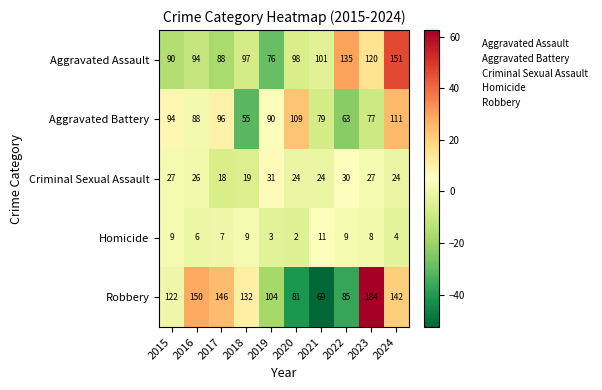

The Robbery series shows 134 at 2022. True or false?

False